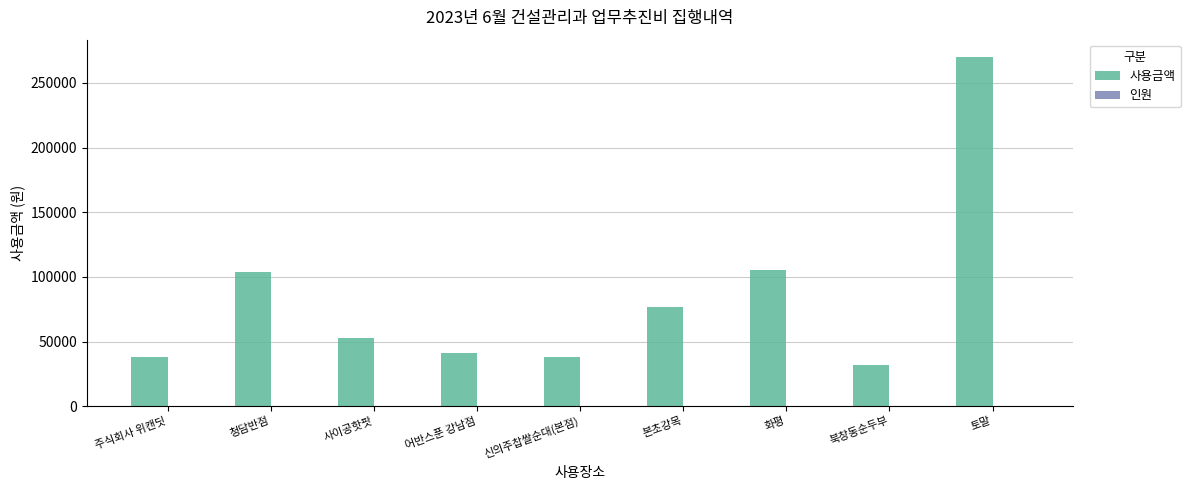

Between 본초강목 and 북창동순두부, which series saw the biggest shift?

사용금액